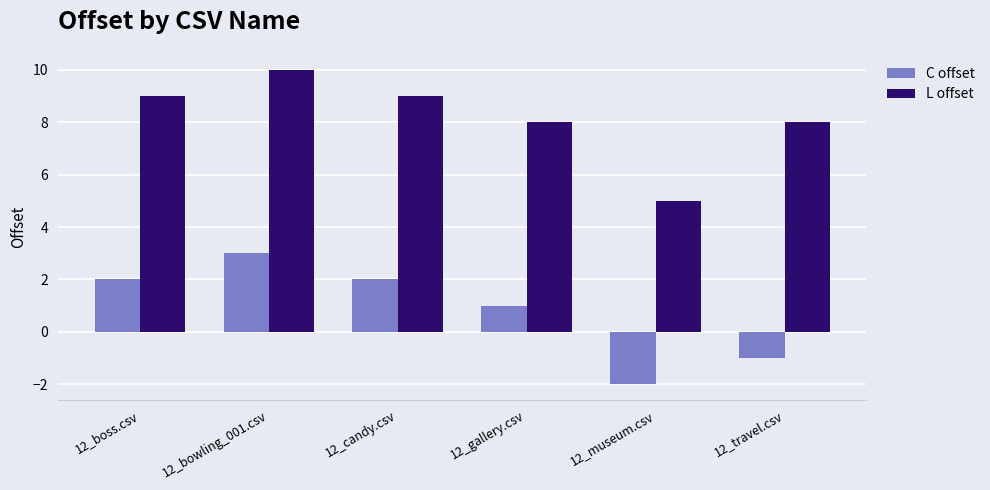

Reading left to right, list all the values displayed in this chart.

C offset: 12_boss.csv=2	12_bowling_001.csv=3	12_candy.csv=2	12_gallery.csv=1	12_museum.csv=-2	12_travel.csv=-1
L offset: 12_boss.csv=9	12_bowling_001.csv=10	12_candy.csv=9	12_gallery.csv=8	12_museum.csv=5	12_travel.csv=8